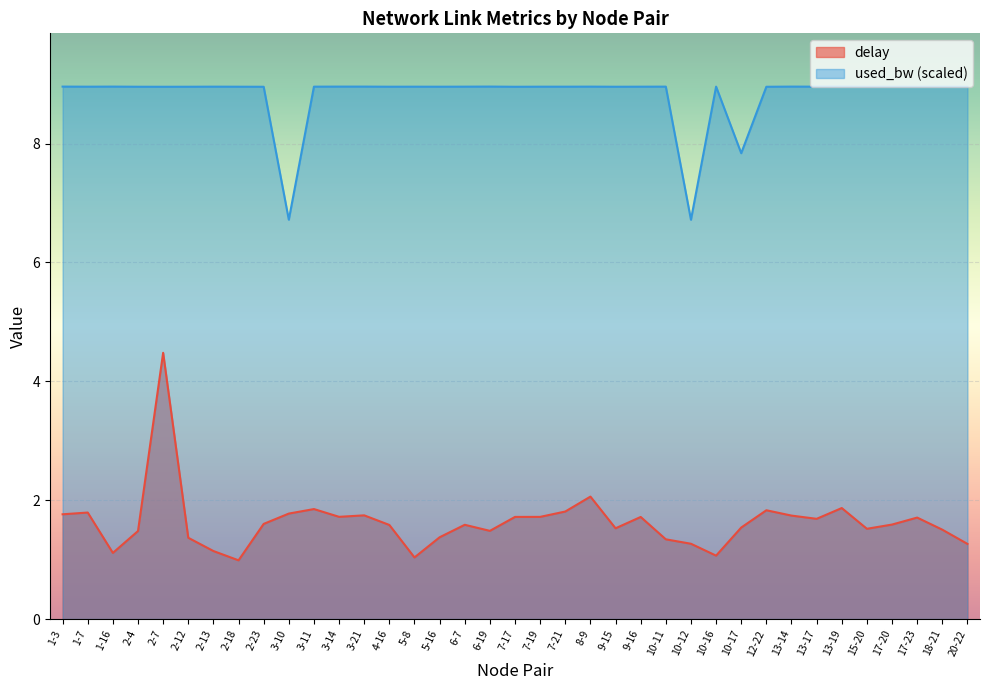

What is the sum of all used_bw values?

325.8